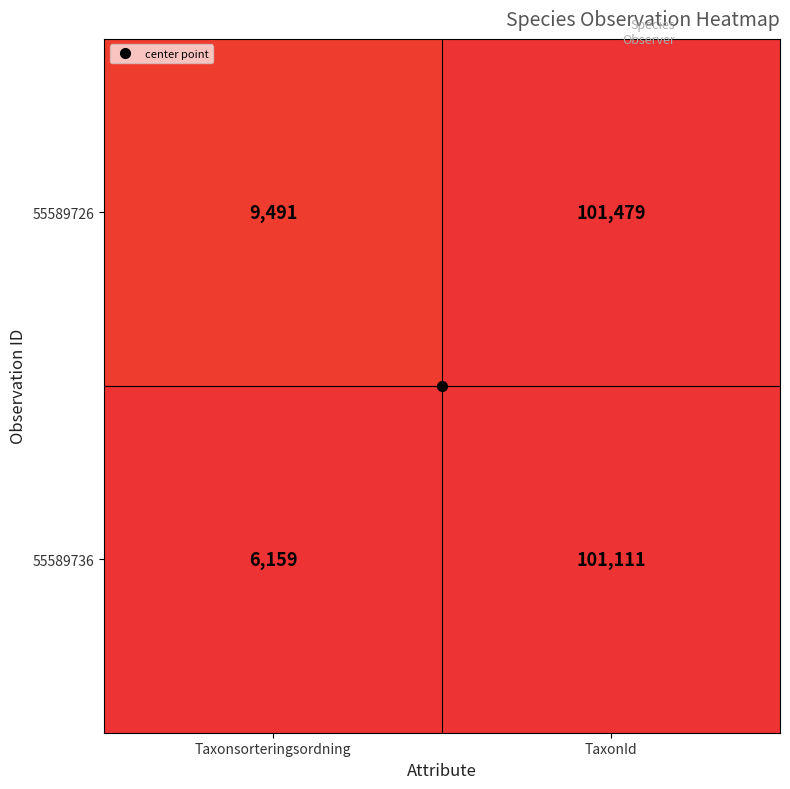

At TaxonId, list the series in order from largest to smallest.

55589726, 55589736